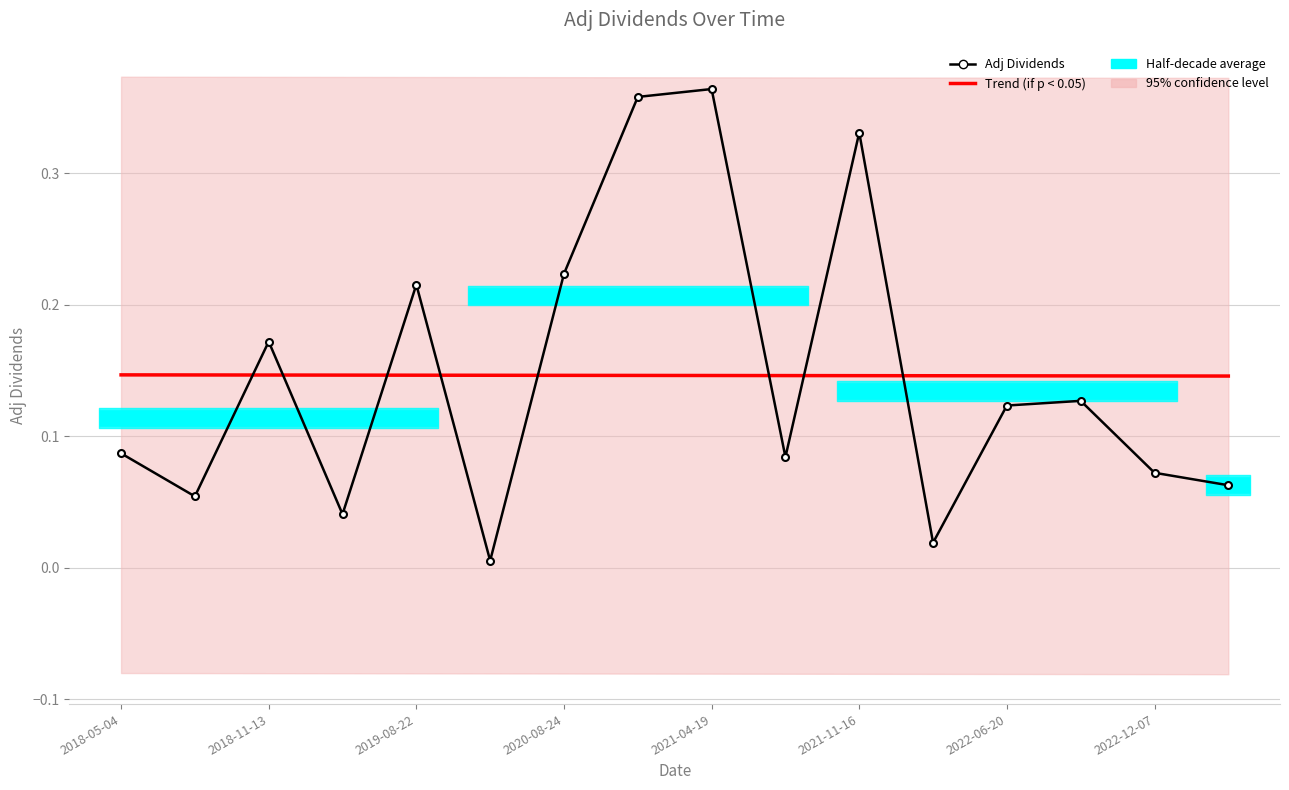

What is the spread (max minus min) of values at 2021-04-19?

0.2